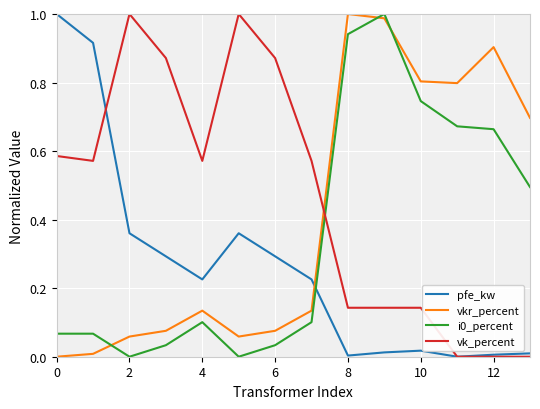

True or false: pfe_kw and i0_percent intersect in this chart.

True